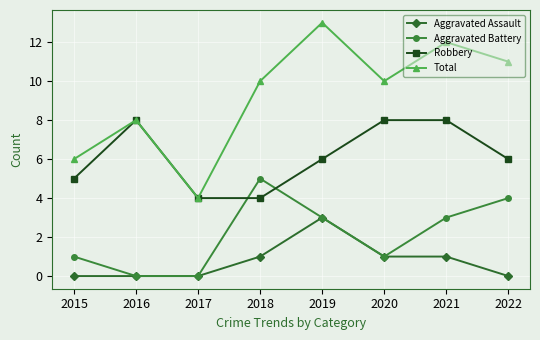

True or false: Total has more than 1 interior local peaks.

True